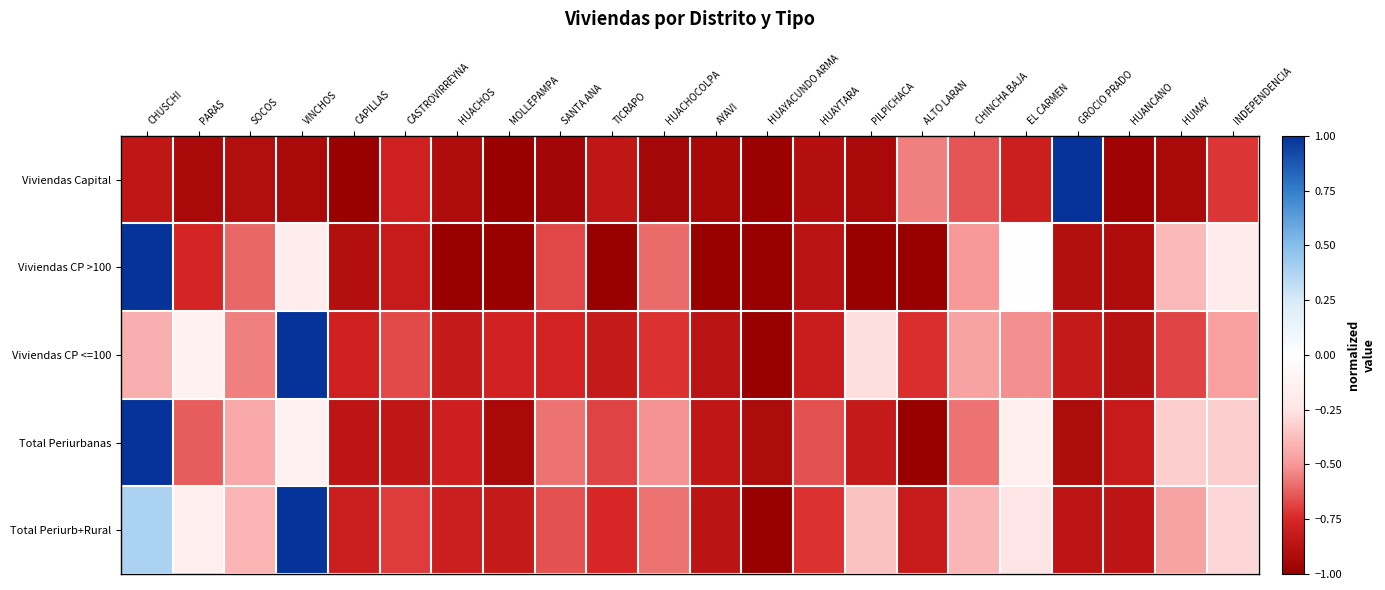

Which has a higher value, SOCOS or HUACHOCOLPA?

SOCOS